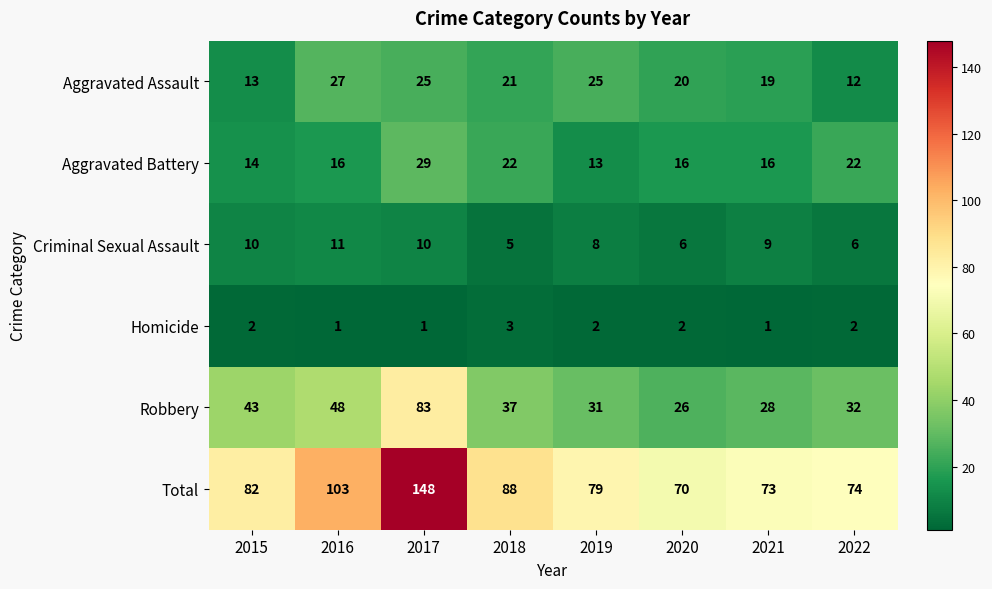

Which category has the highest value across all series?

2017